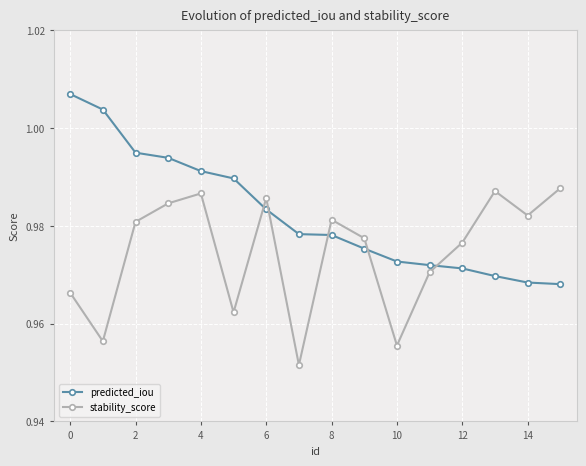

How many intersections are there between stability_score and predicted_iou?

5